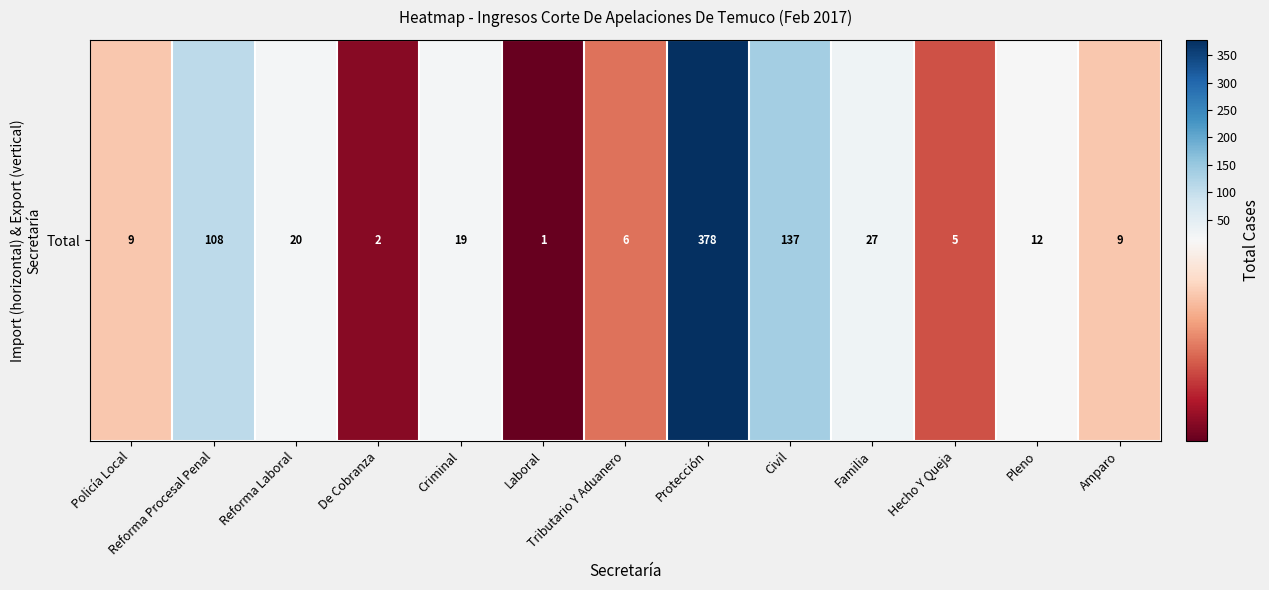

Which has a higher value, Familia or Protección?

Protección